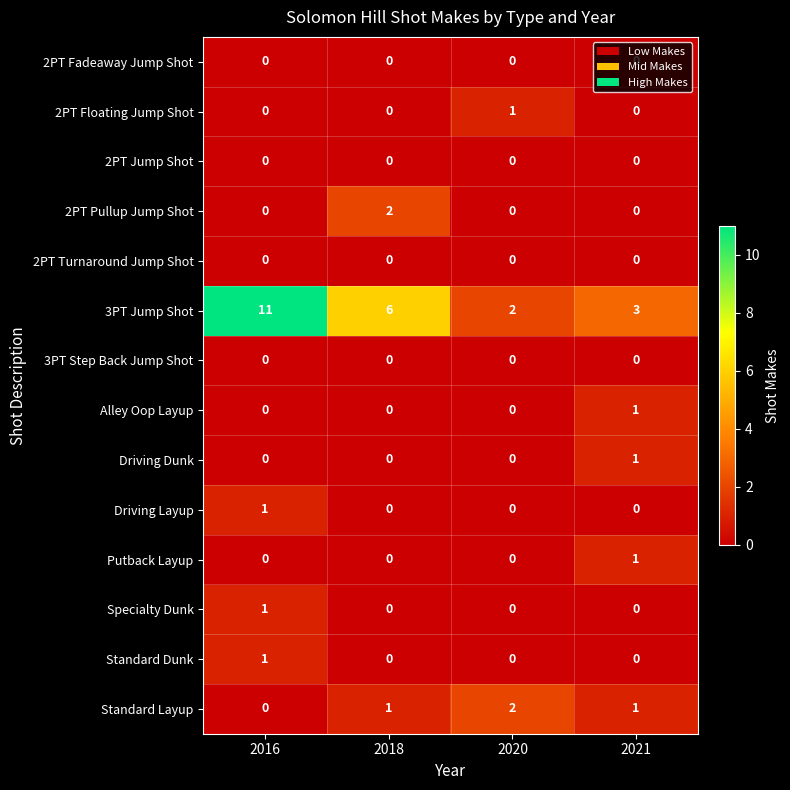

True or false: 2PT Jump Shot has a value of 0 at 2018.

True